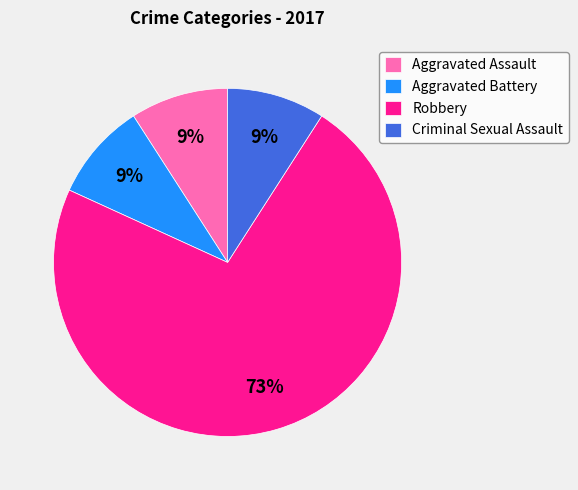

What percentage is the Criminal Sexual Assault slice, to the nearest percent?

9%